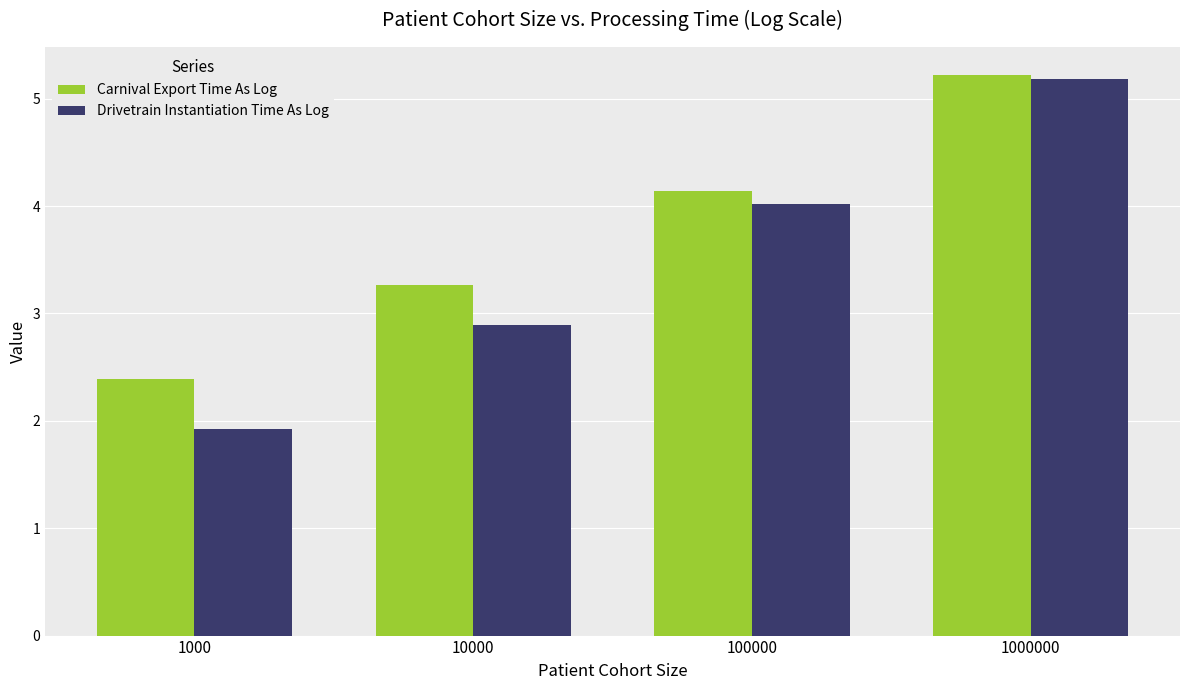

Reading right to left, what are all the values shown in this chart?

Carnival Export Time As Log: 5.2	4.1	3.3	2.4
Drivetrain Instantiation Time As Log: 5.2	4.0	2.9	1.9